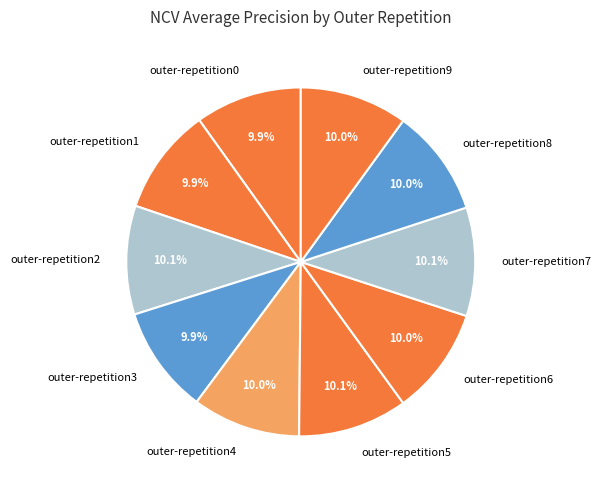

Does outer-repetition7 account for over 50% of the chart?

No